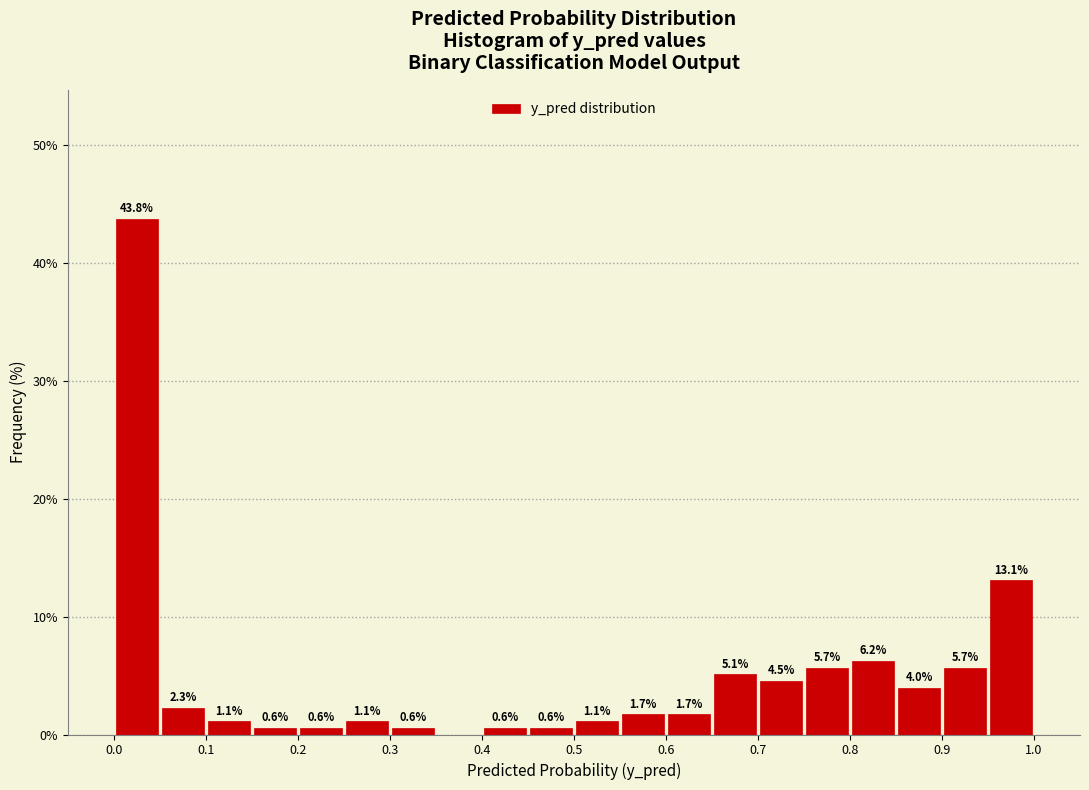

Which range on the x-axis has the tallest bar?

0.00 to 0.05